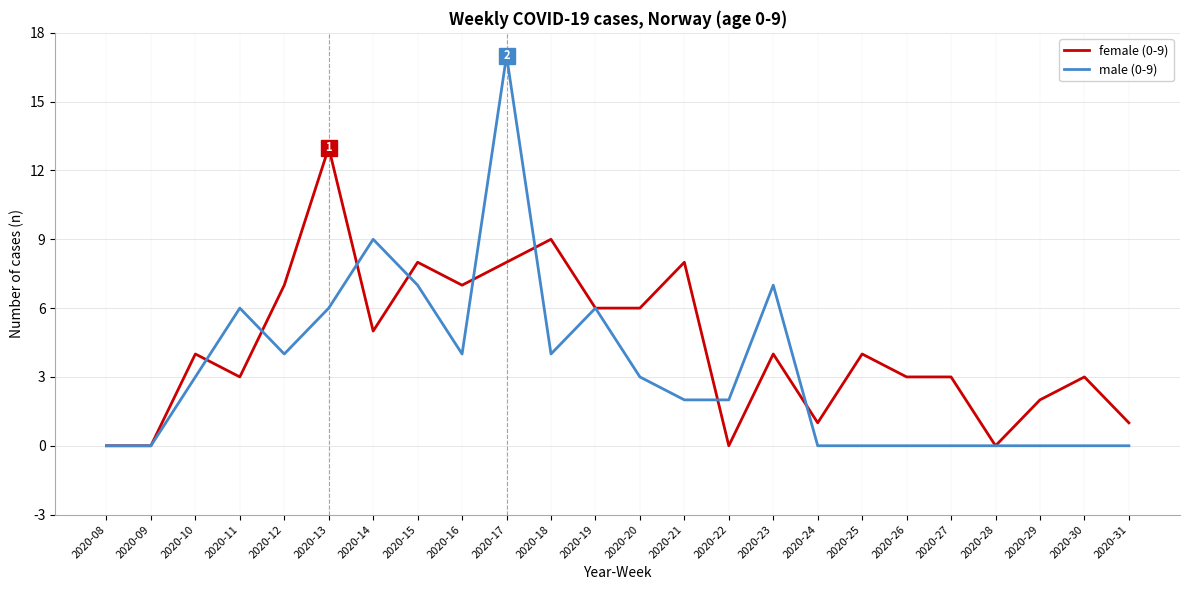

True or false: female (0-9) has a value of 3 at 2020-11.

True